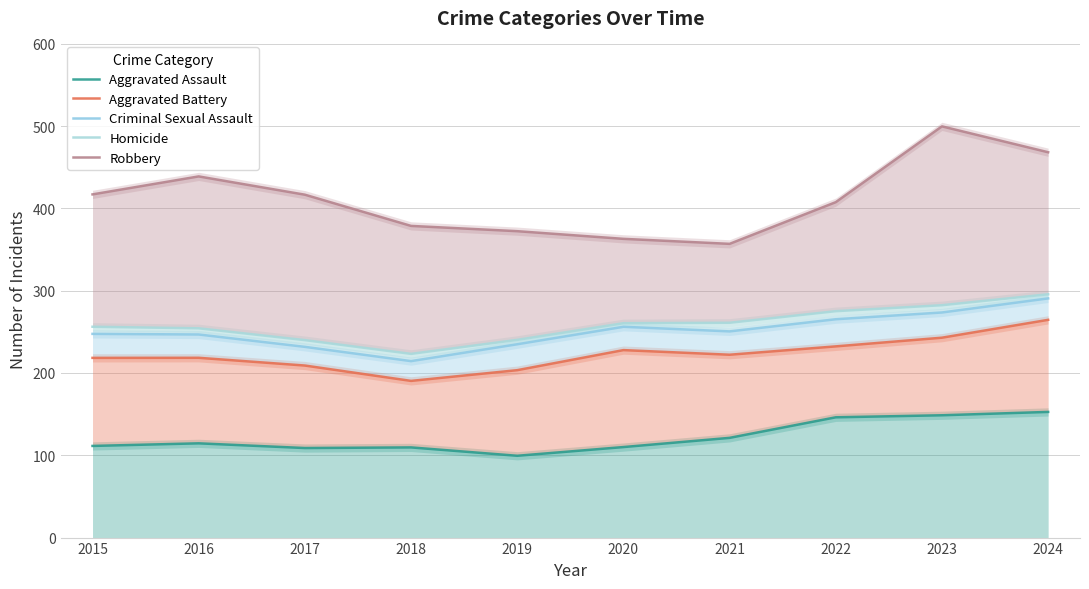

True or false: Homicide and Criminal Sexual Assault cross at least once.

False